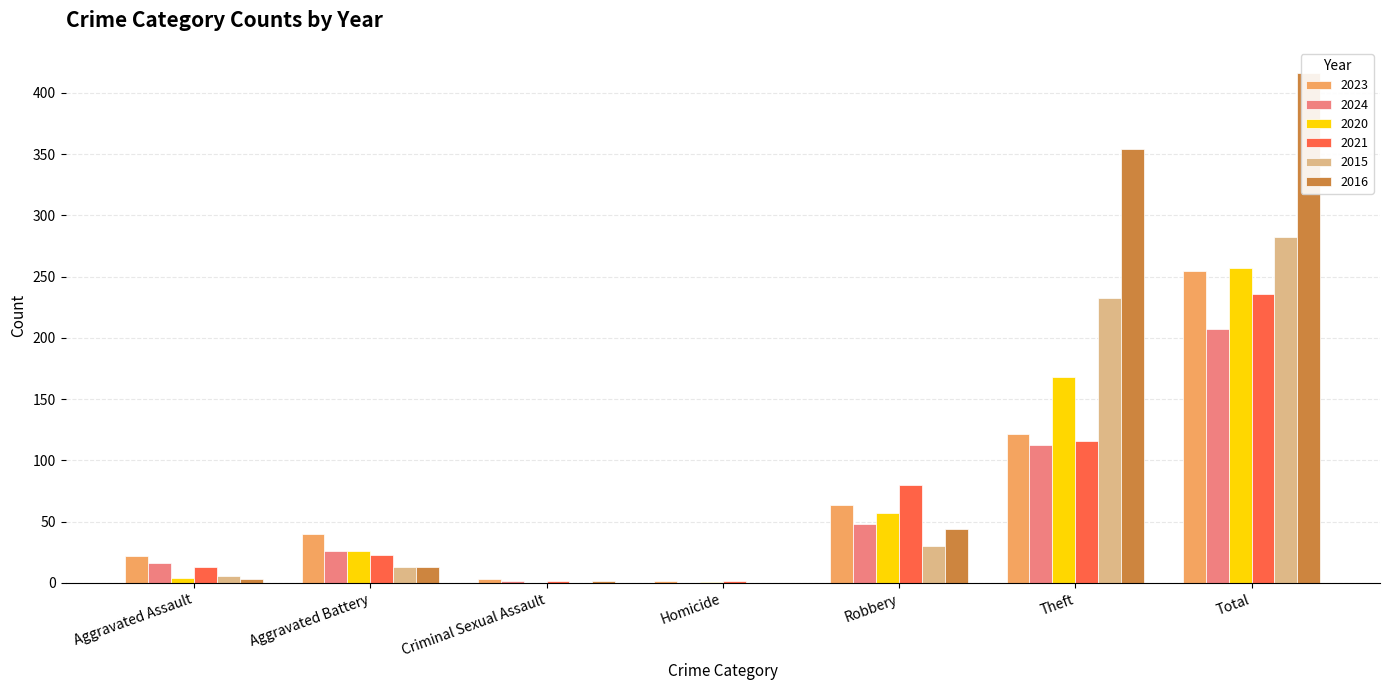

Reading left to right, what are all the values shown in this chart?

2023: 22	40	3	2	64	122	255
2024: 16	26	2	0	48	113	207
2020: 4	26	0	1	57	168	257
2021: 13	23	2	2	80	116	236
2015: 6	13	0	0	30	233	282
2016: 3	13	2	0	44	354	416